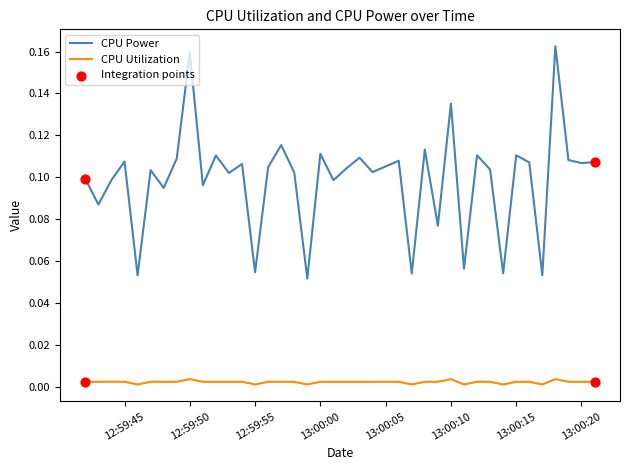

True or false: CPU Power and CPU Utilization intersect in this chart.

False